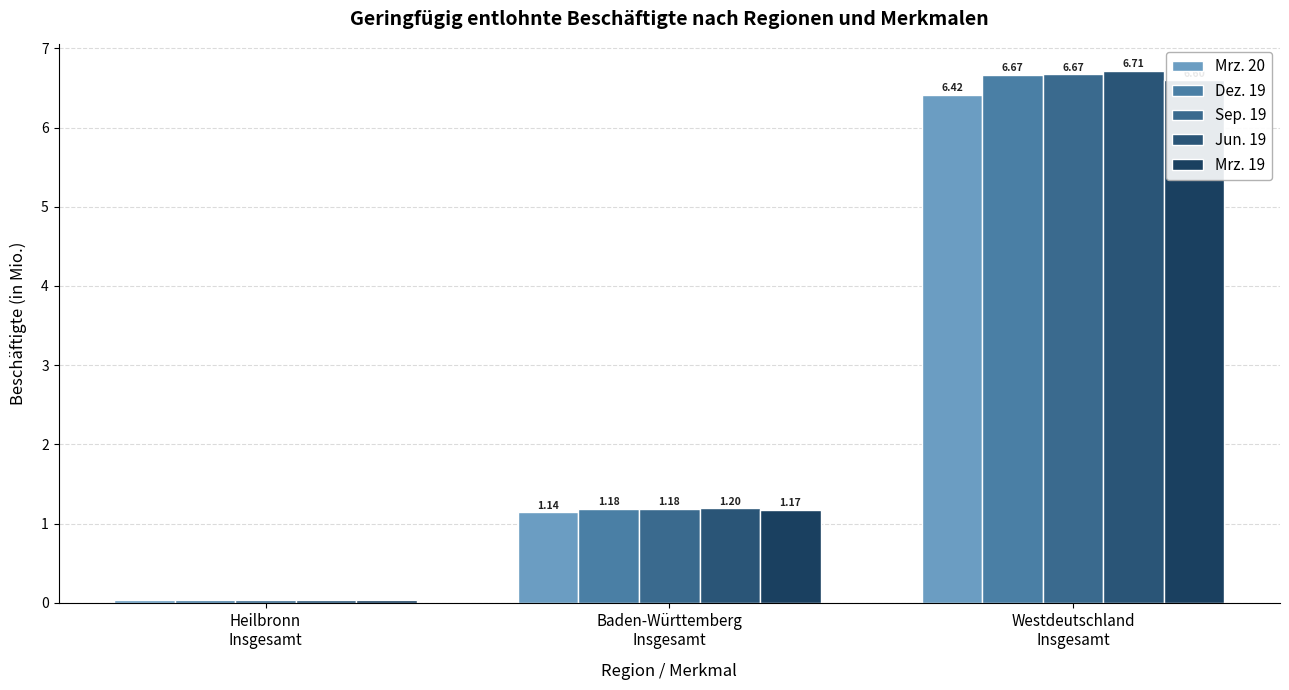

Rank the series at Heilbronn
Insgesamt from highest to lowest value.

Jun. 19, Sep. 19, Mrz. 19, Dez. 19, Mrz. 20